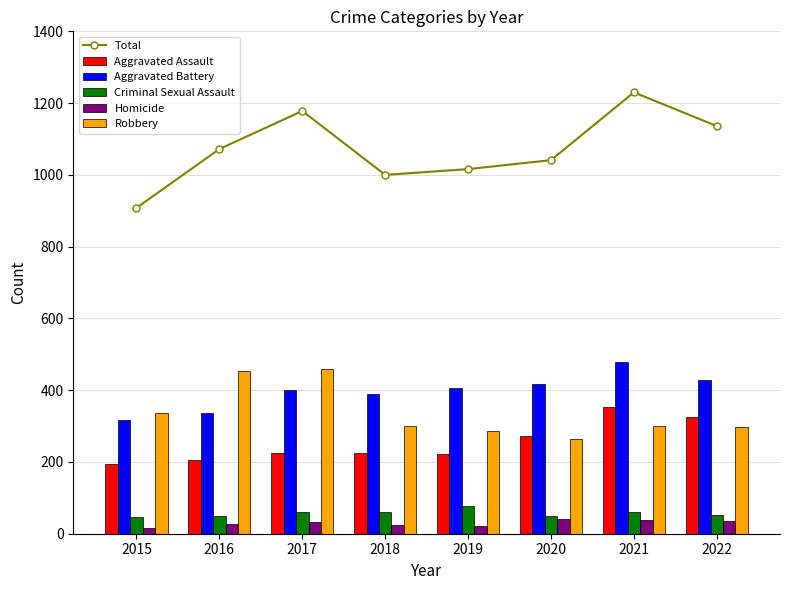

Where is Criminal Sexual Assault nearest to the value 61?

2017